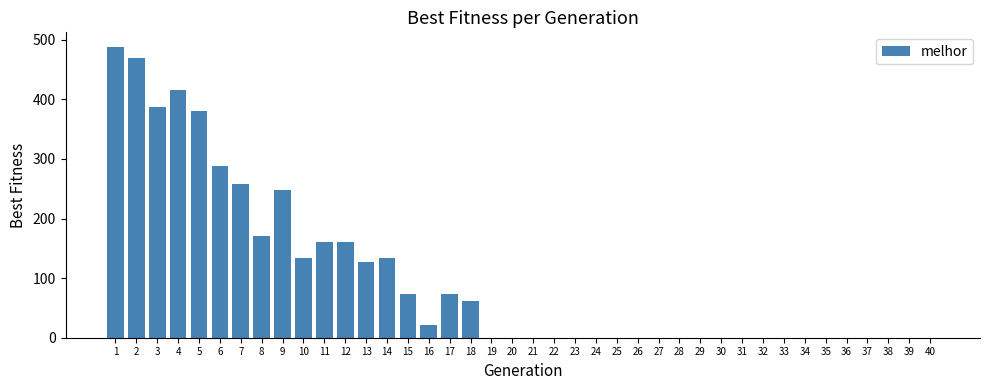

At which category does the chart reach its peak across all series?

1